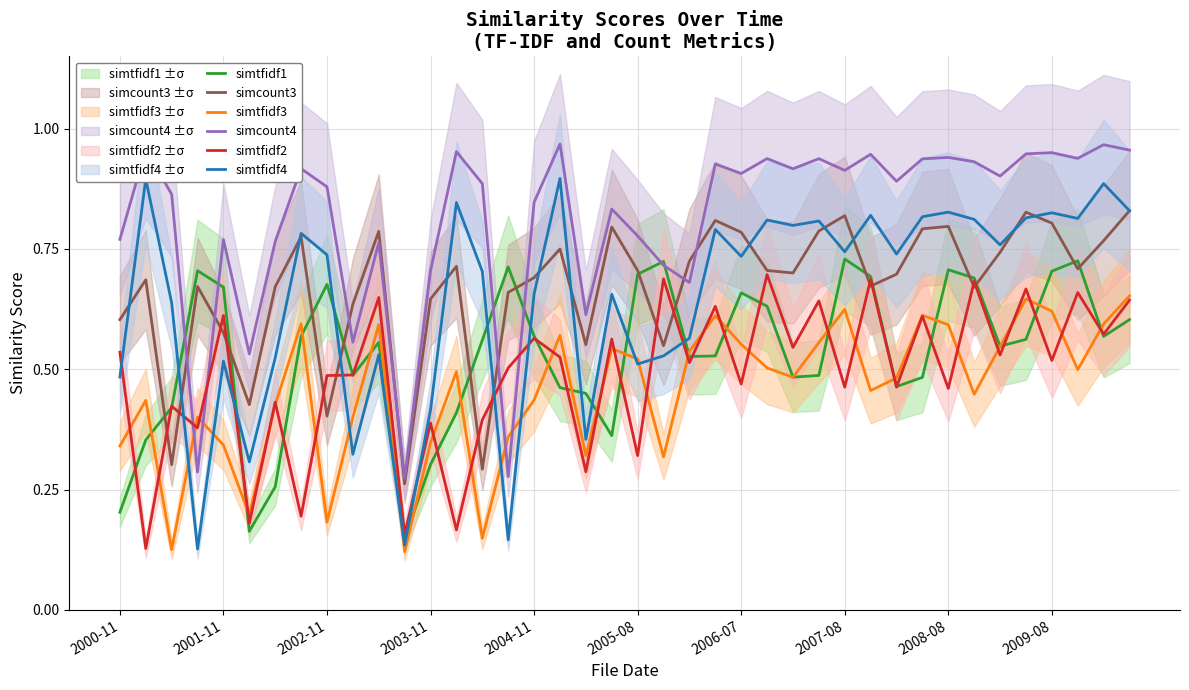

Which series has the largest total across all categories?

simcount4